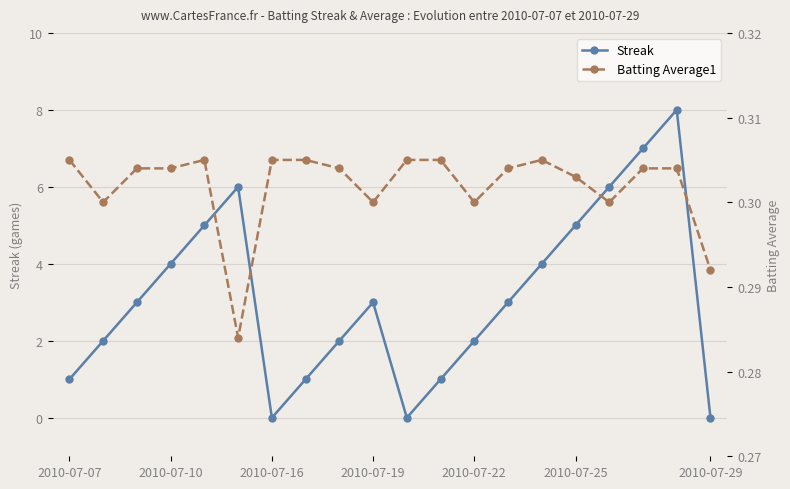

After their last crossing, which series has the higher values: Batting Average1 or Streak?

Batting Average1